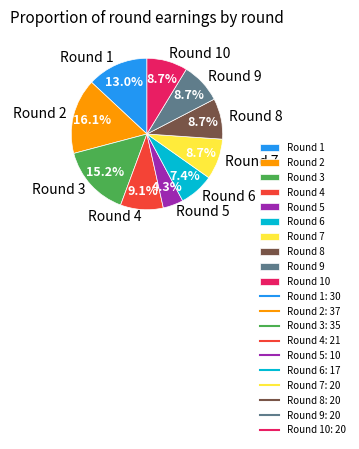

What percentage is the Round 5 slice, to the nearest percent?

4%